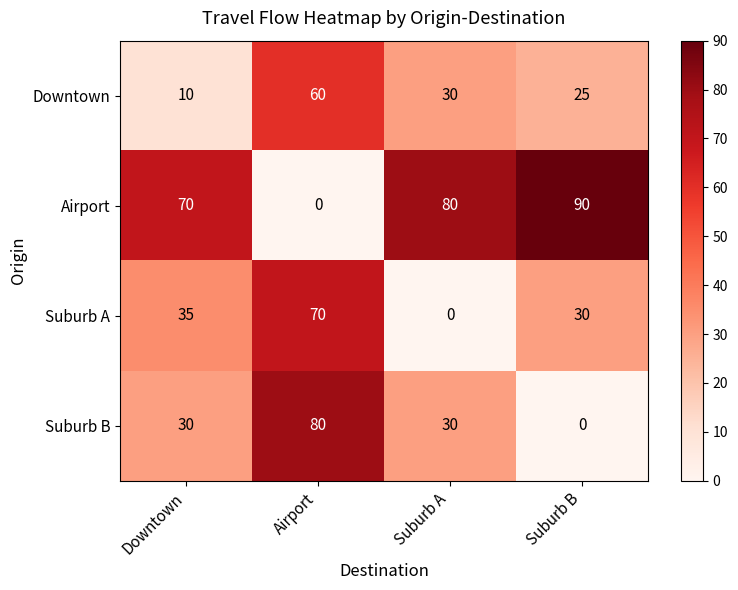

What is the greatest value displayed?

90